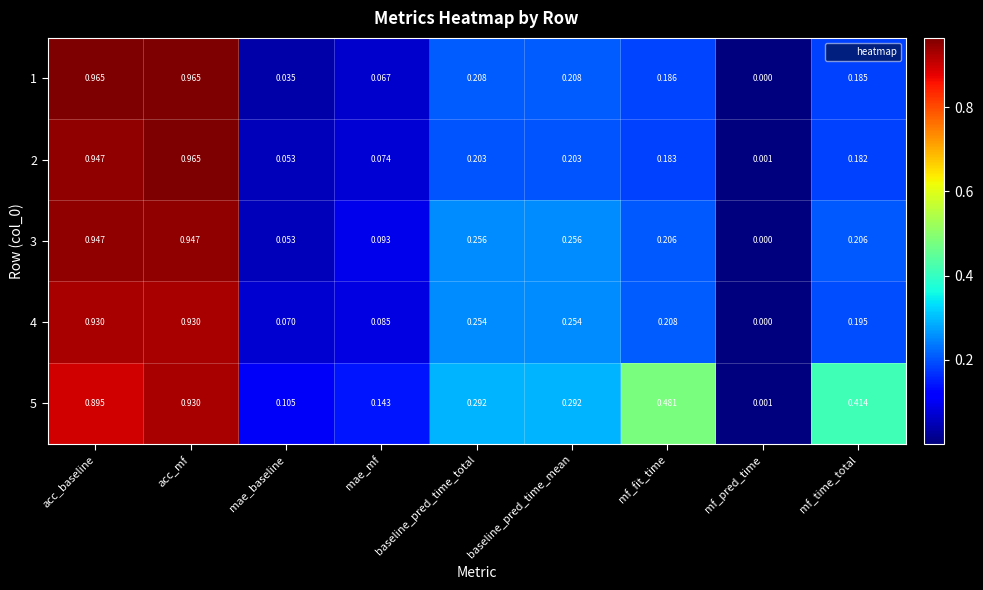

Count the number of data series in this chart.

5